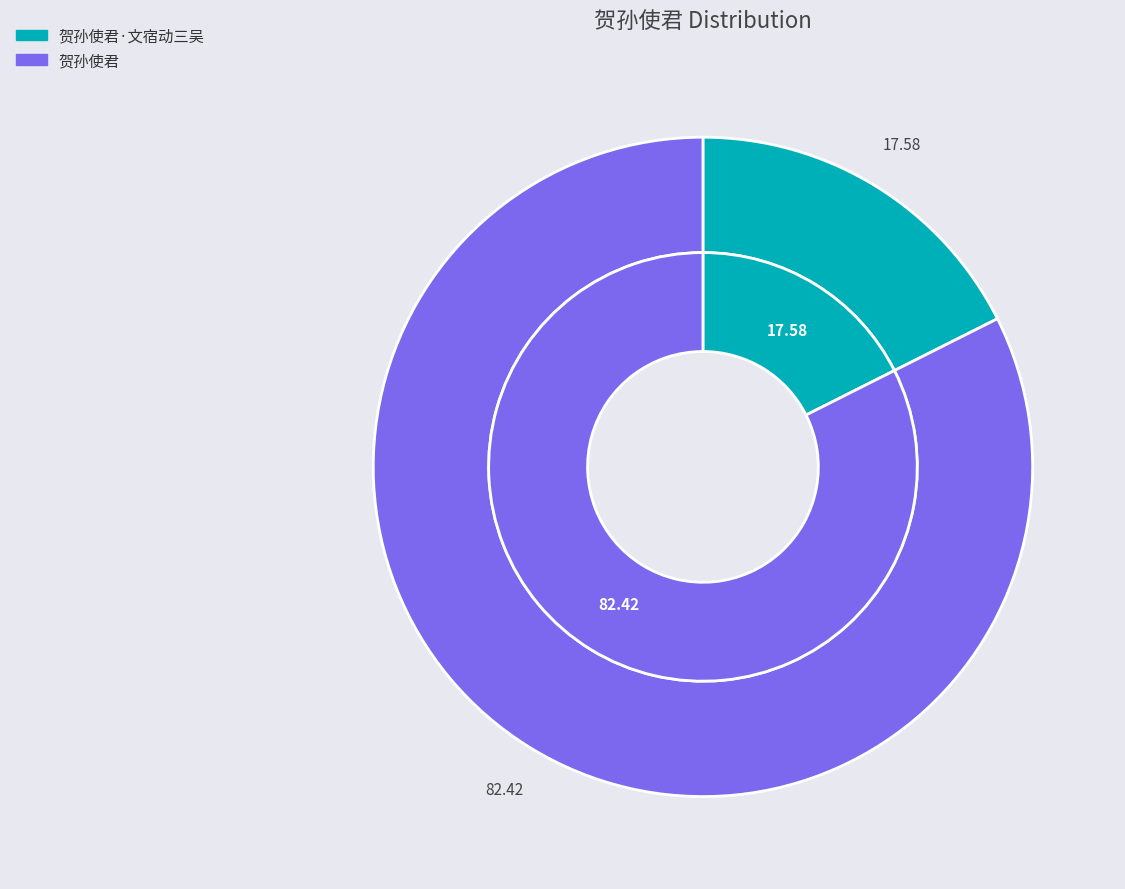

To the nearest percent, what is the difference between the largest and smallest slice percentages?

65%